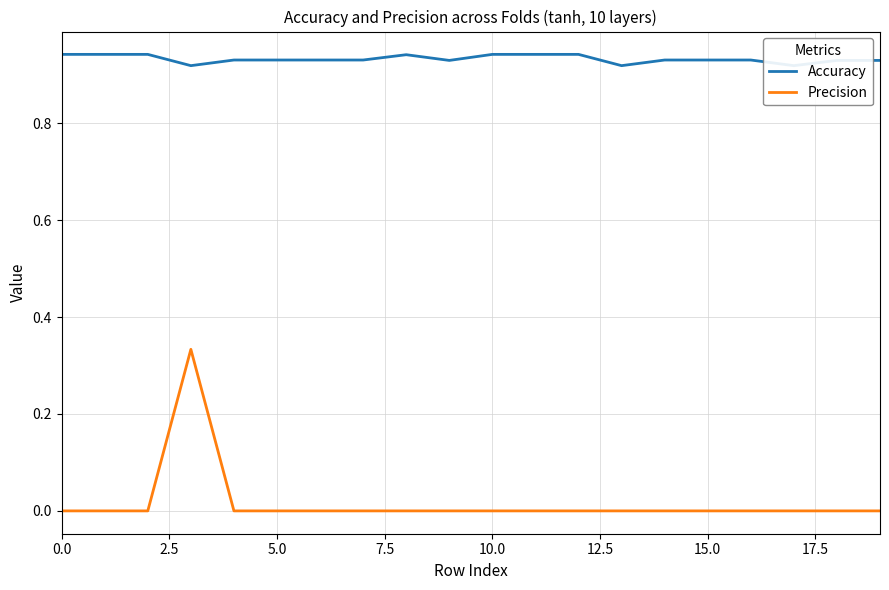

True or false: Precision has a value of 0.1 at 0.0.

False